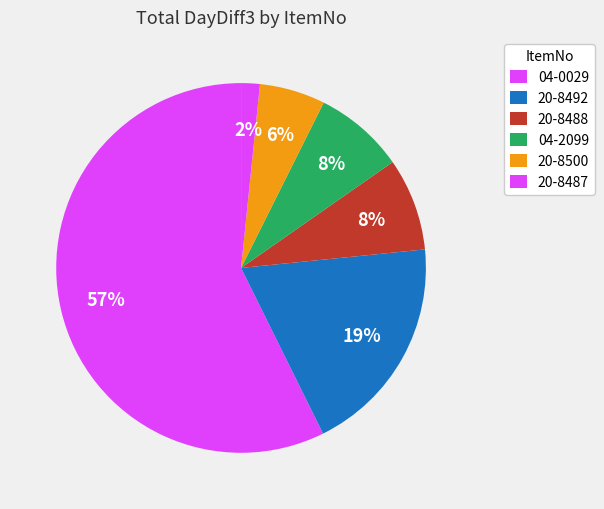

Count the number of slices in the pie.

6